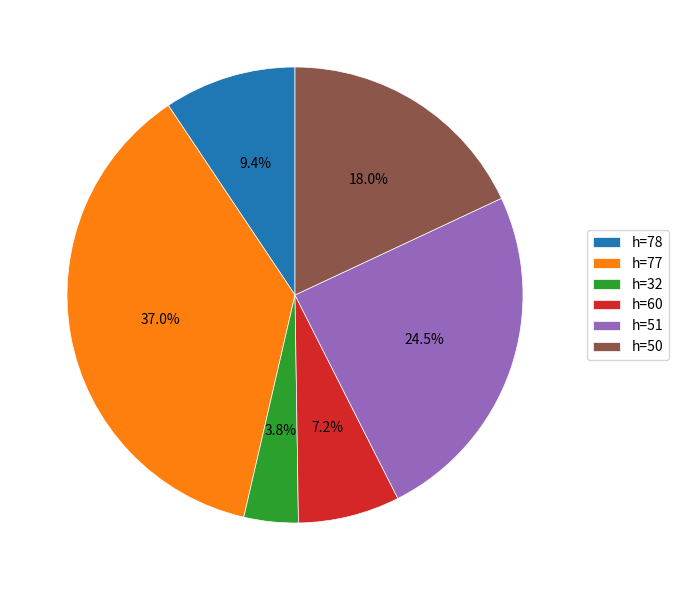

Combined, do h=32 and h=50 account for over 50%?

No